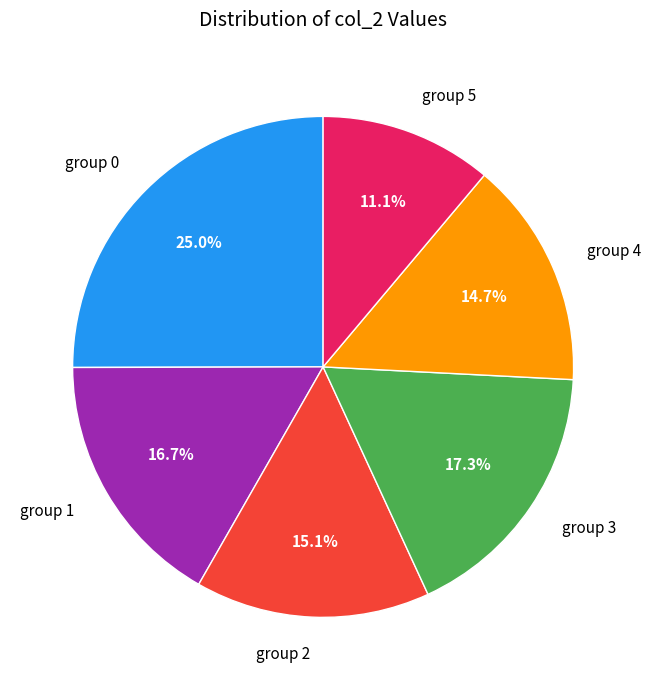

Does any single category account for the majority?

No